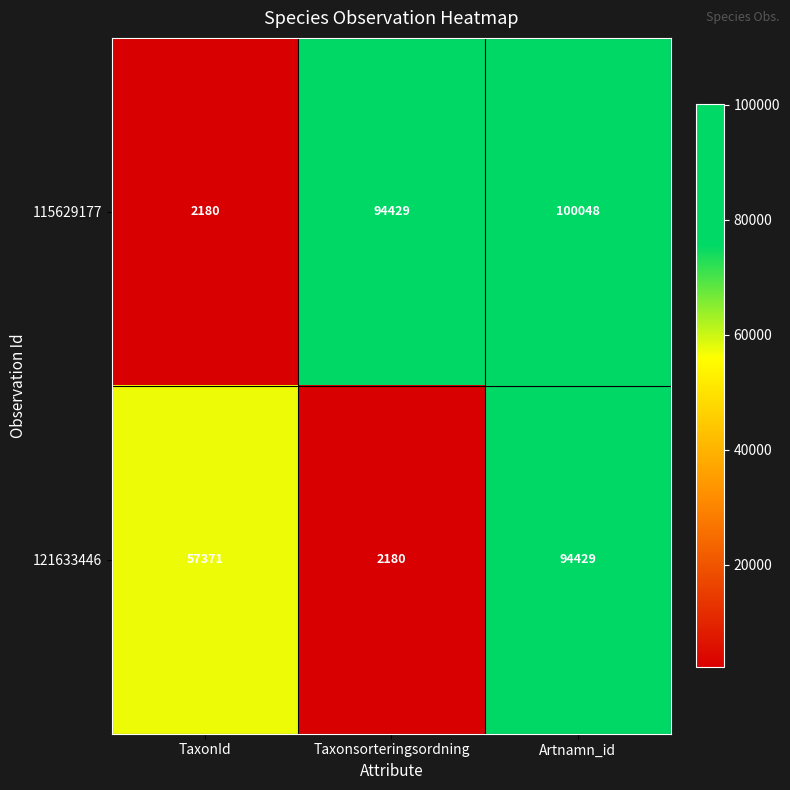

What is the total value across all series at Artnamn_id?

194477